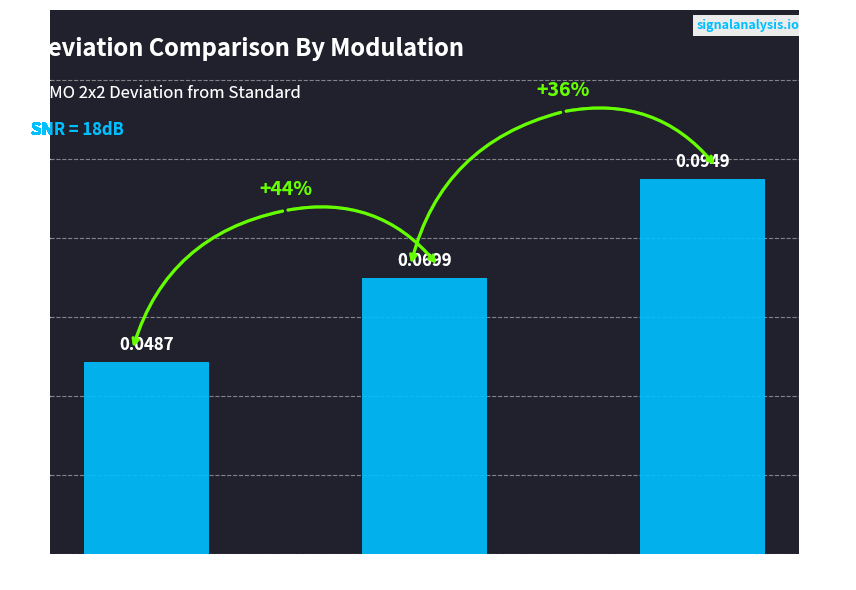

How many values are between 0 and 1?

3